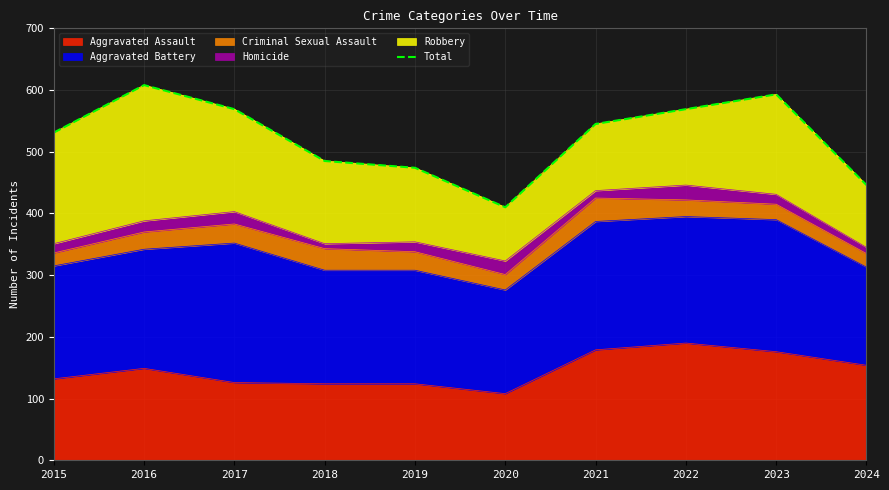

Is it true that the value at 2024 is 223?

False